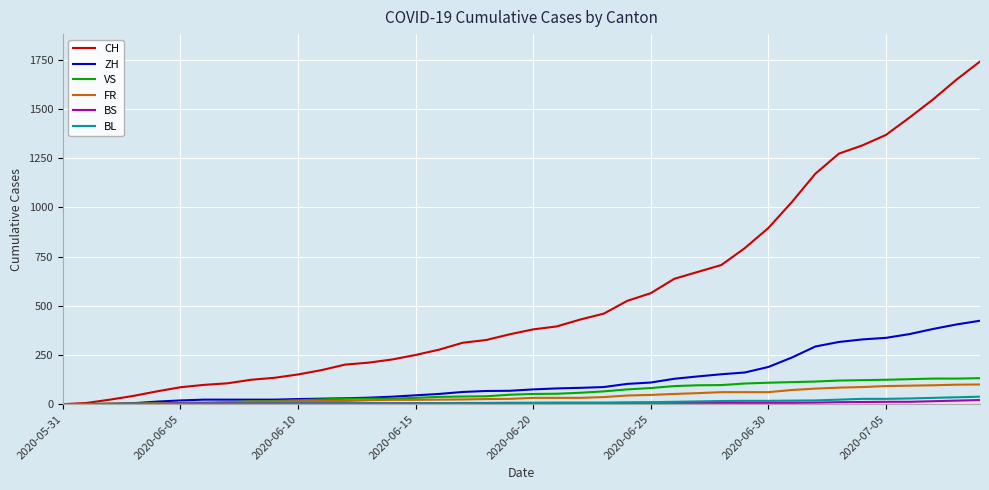

What is the maximum value shown in the chart?

1741